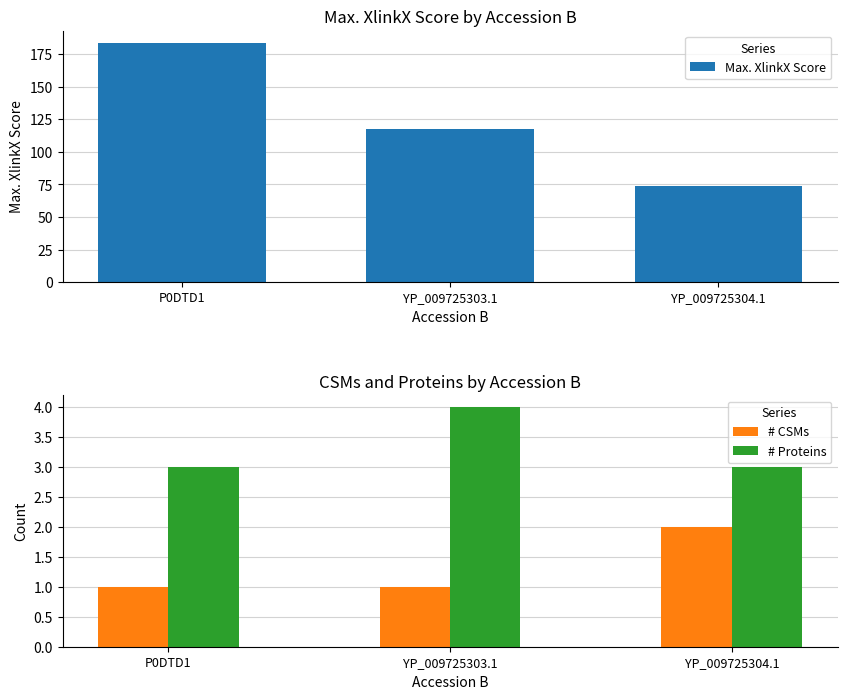

Does the chart contain stacked bars?

No